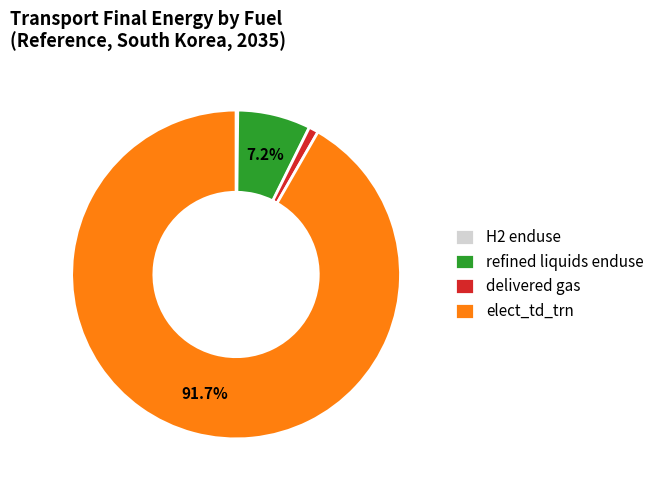

What portion of the pie excludes refined liquids enduse?

92.8%